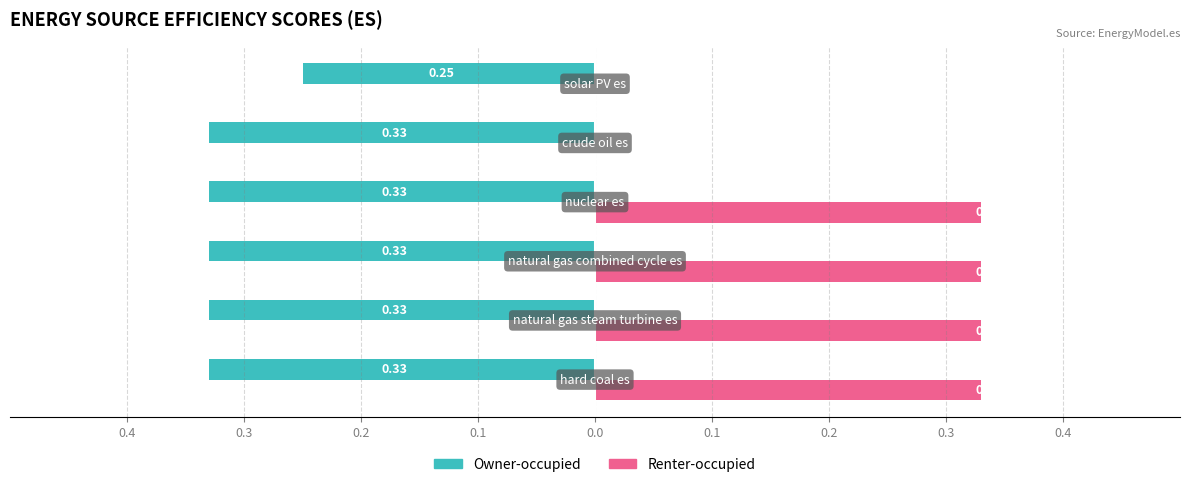

Reading right to left, transcribe all the data shown in this chart.

Owner-occupied: -0.2	-0.3	-0.3	-0.3	-0.3	-0.3
Renter-occupied: 0.0	0.0	0.3	0.3	0.3	0.3